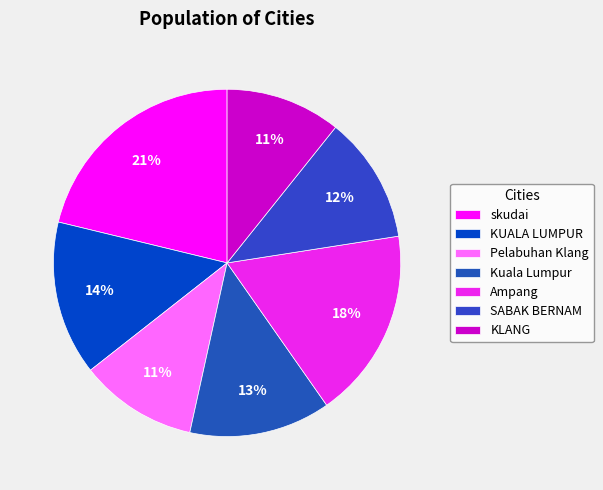

Does Ampang represent more than half of the total?

No